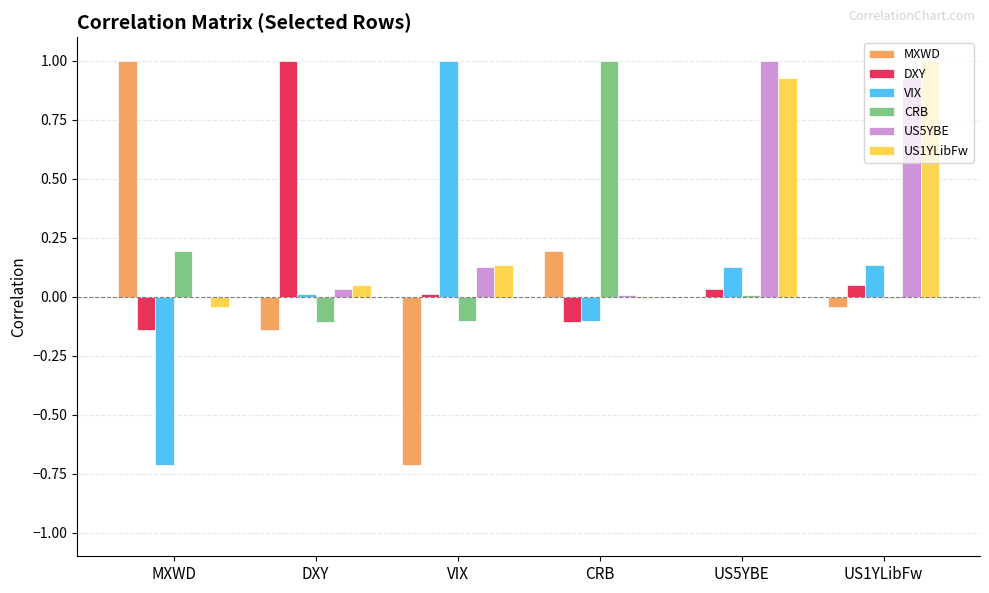

Is the value of VIX at MXWD greater than the value of US5YBE at US1YLibFw?

No